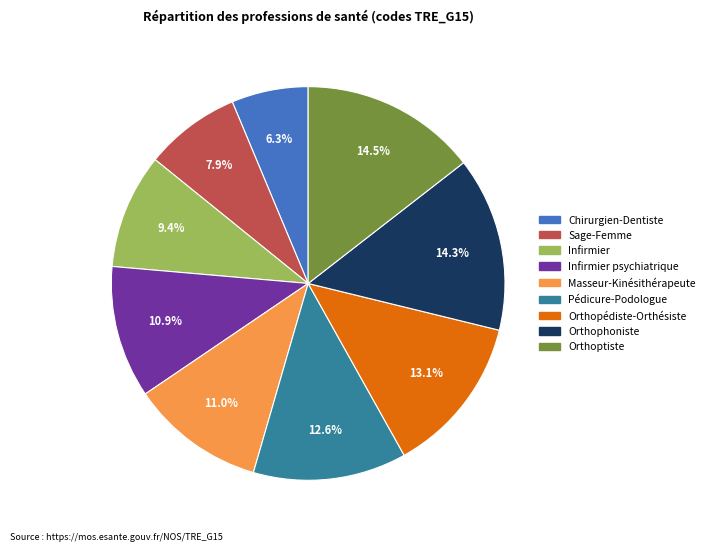

Is there a majority slice in this chart?

No